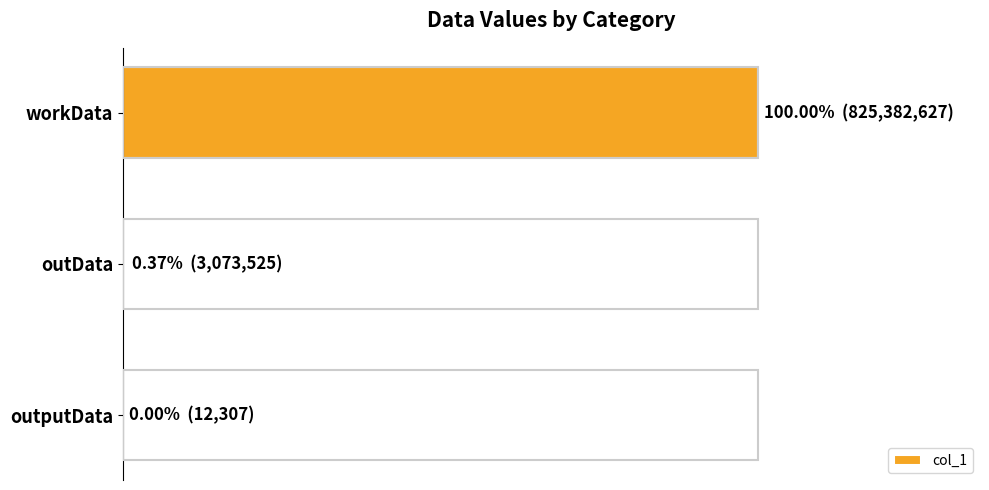

Are the bars horizontal?

Yes